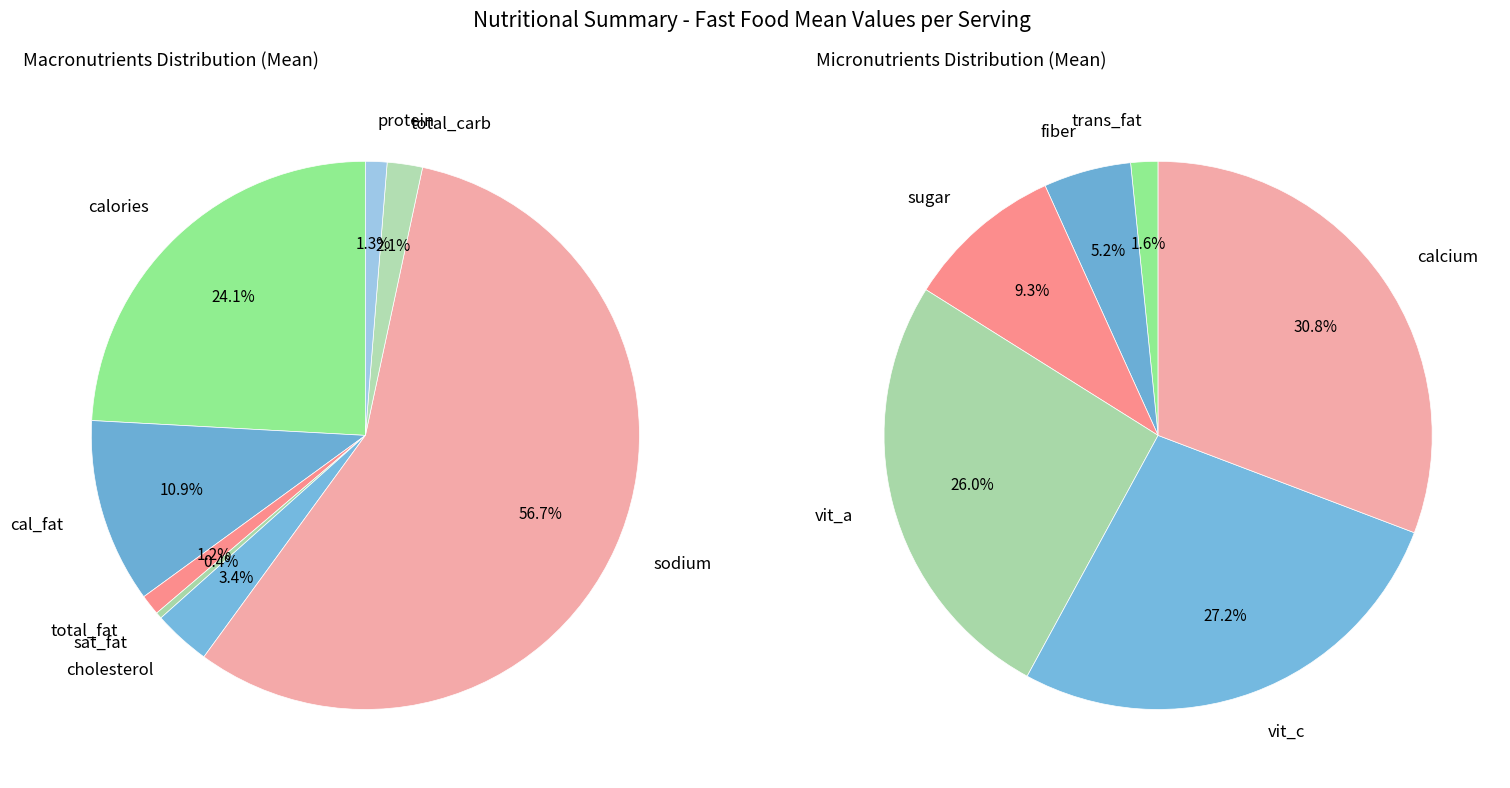

The protein slice represents 1% of the pie. True or false?

True